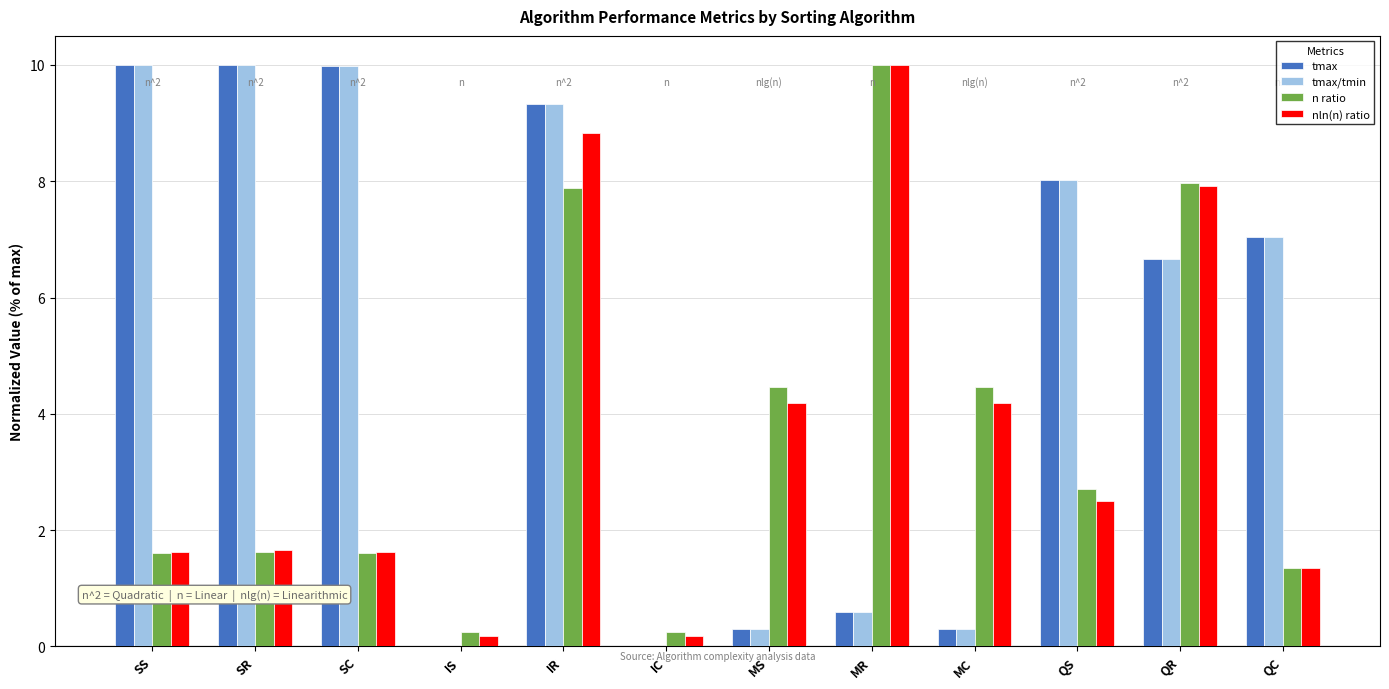

What is the highest value of the nln(n) ratio series?

10.0